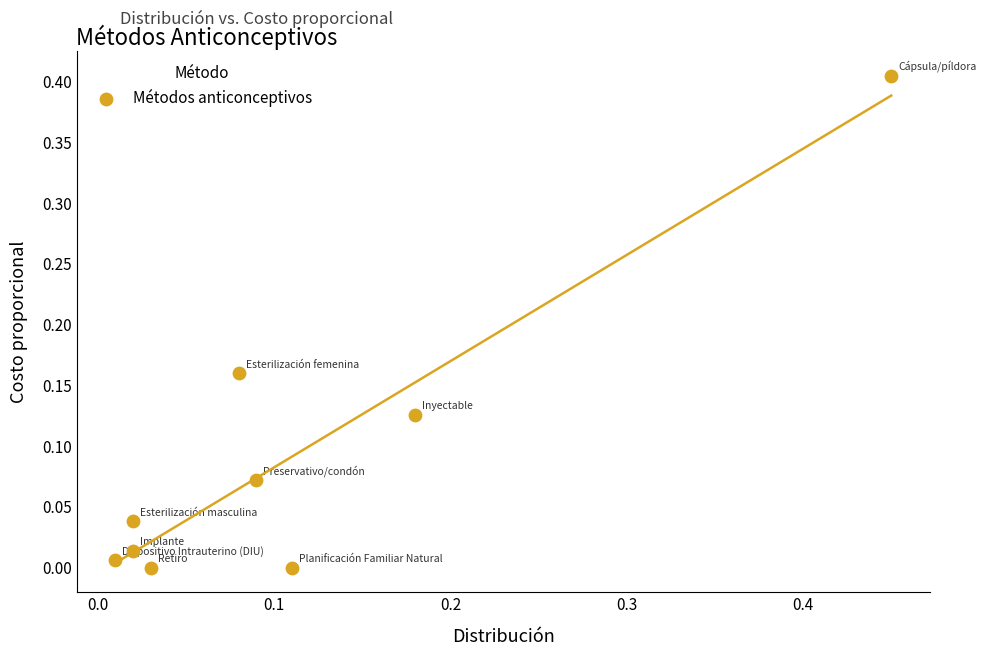

How many points are shown in the scatter plot?

9